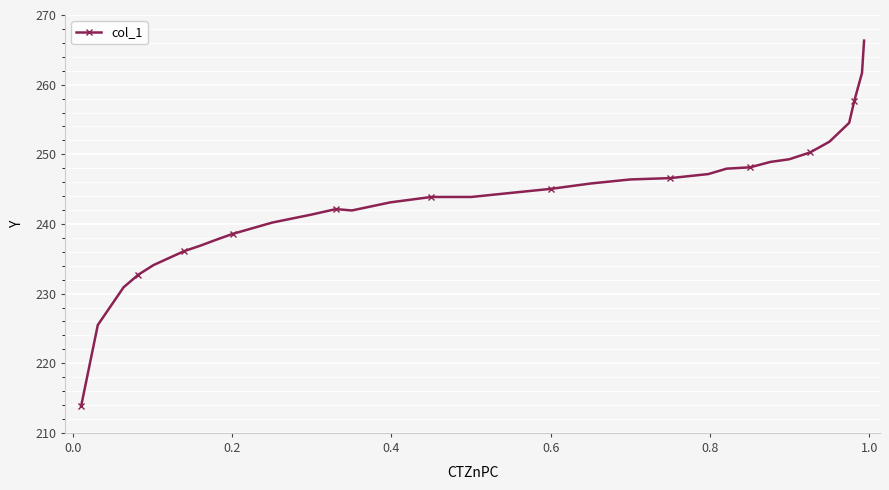

How many categories are shown in the chart?

33